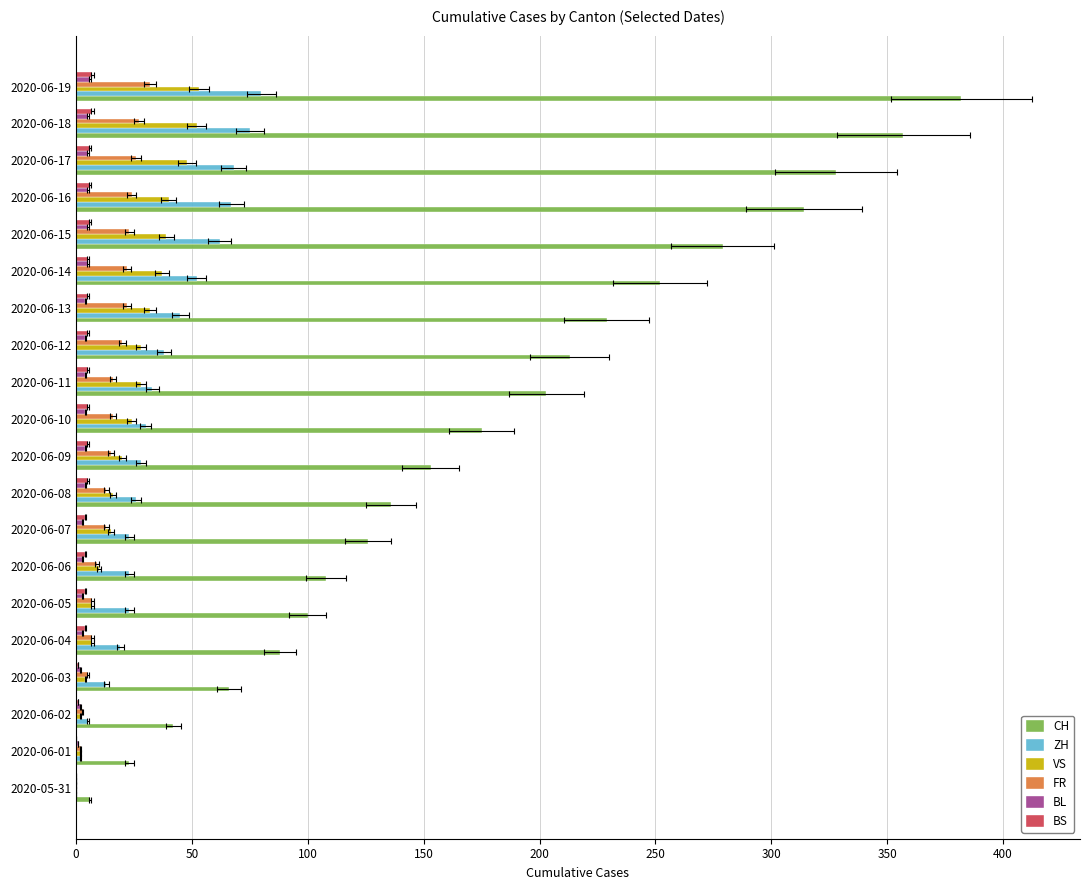

Which series has the largest range (max minus min)?

CH